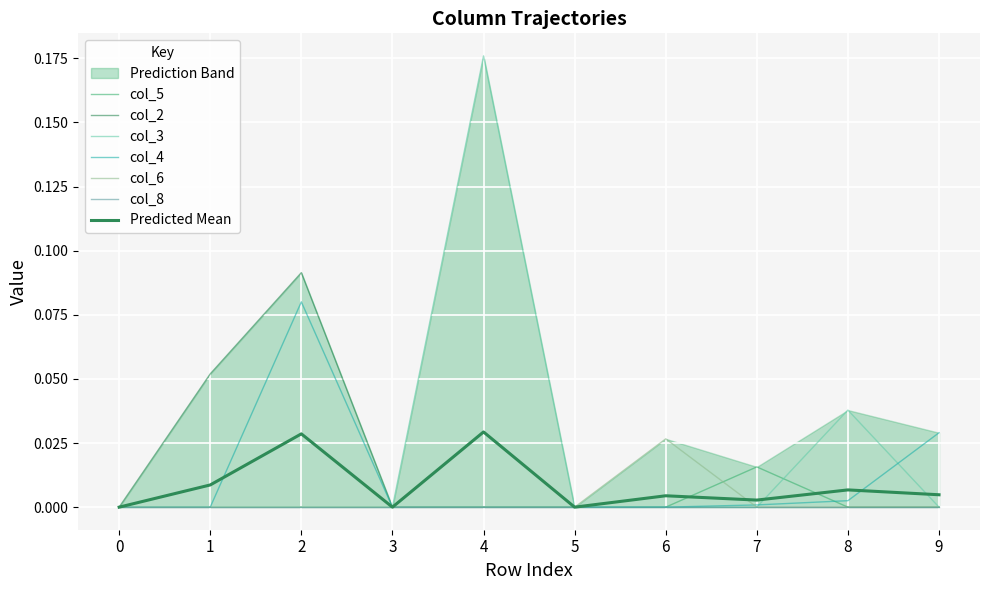

Does the chart display data point markers on the line(s)?

No